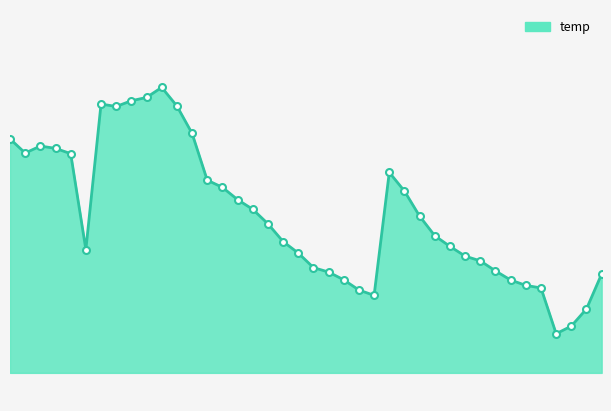

Does the chart have visible grid lines?

No